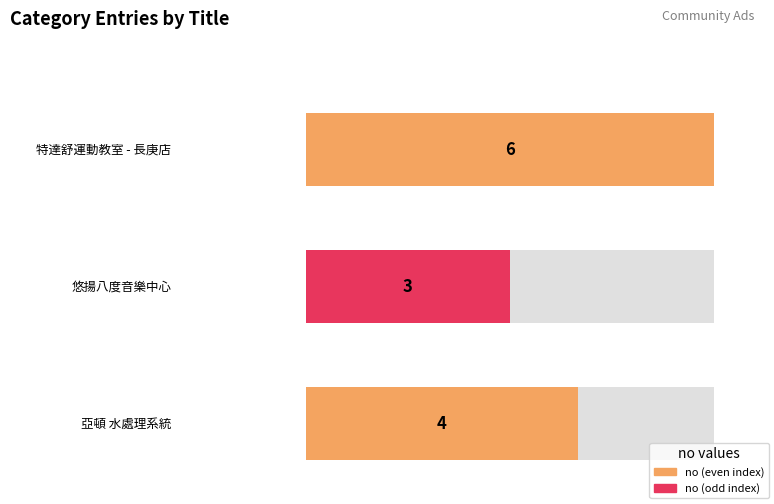

Approximately how many times larger is the value at 悠揚八度音樂中心 compared to 亞頓 水處理系統?

0.8